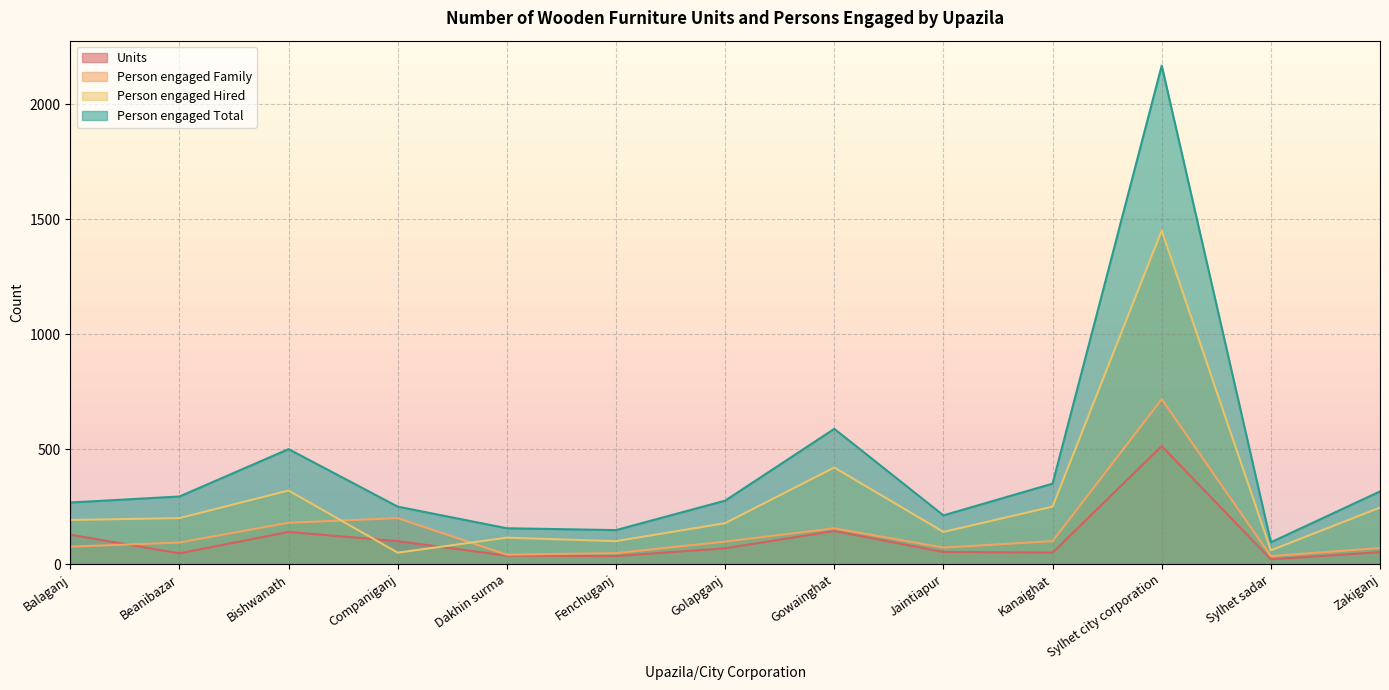

True or false: Person engaged Family and Person engaged Total cross at least once.

False